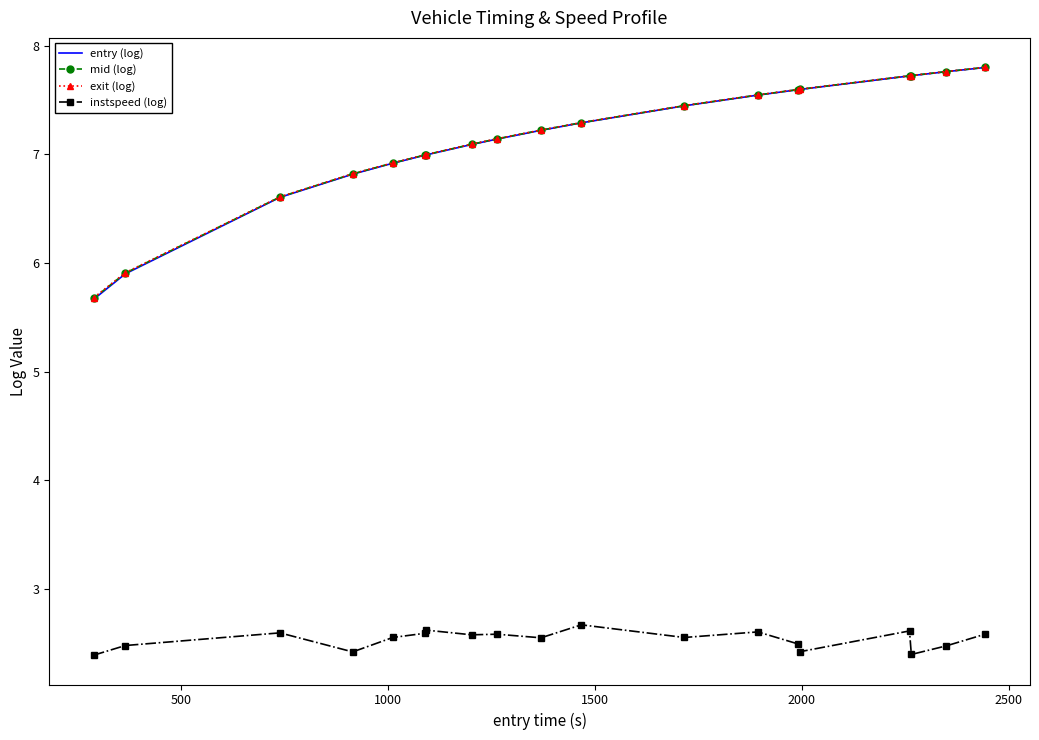

What is the smallest value displayed?

2.4